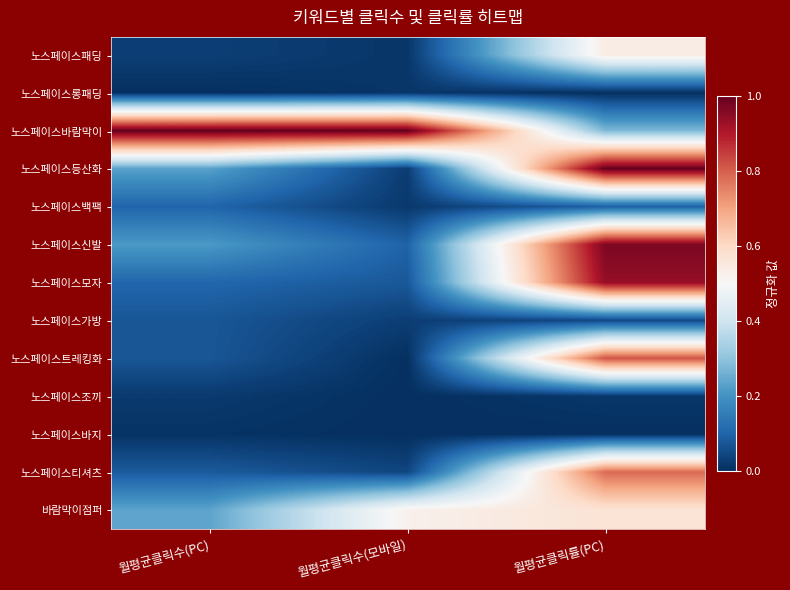

At which category is the sum across all series the highest?

월평균클릭률(PC)